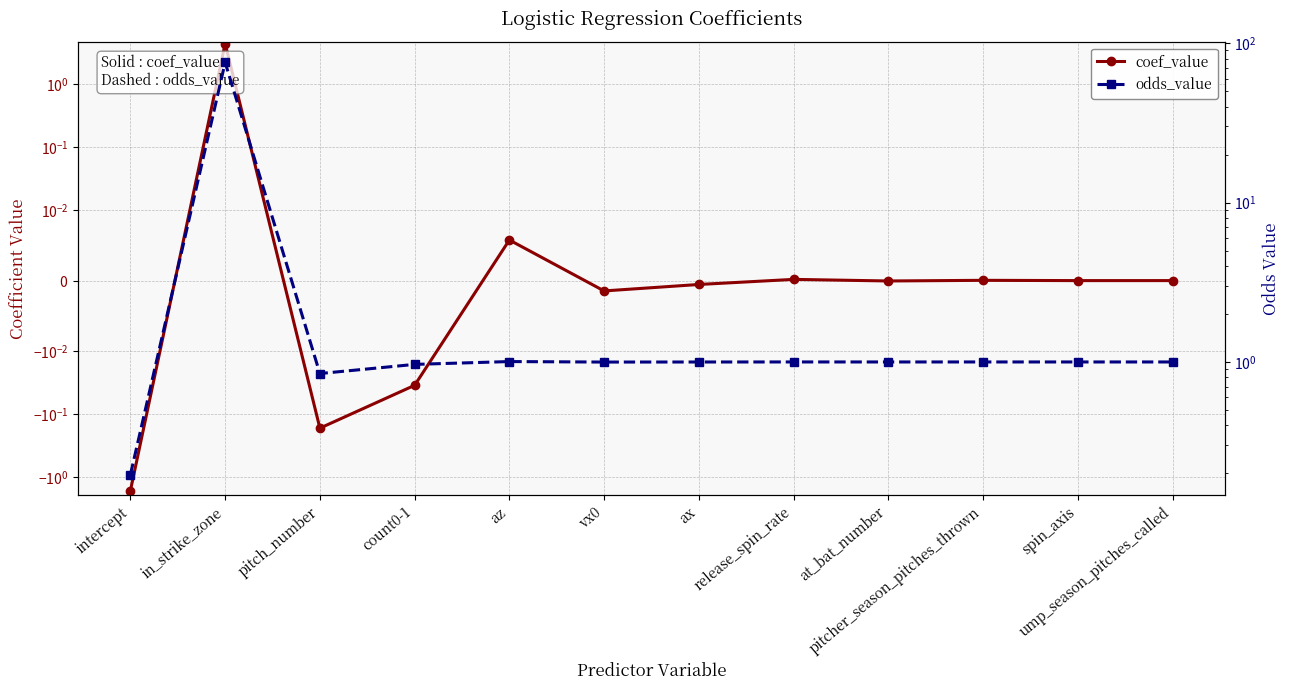

True or false: odds_value and coef_value cross at least once.

False